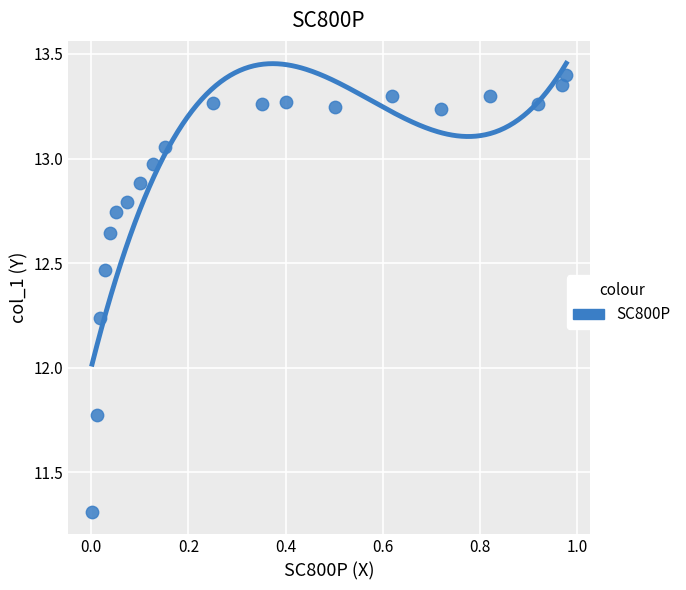

What is the range of X values (max minus min)?

1.0